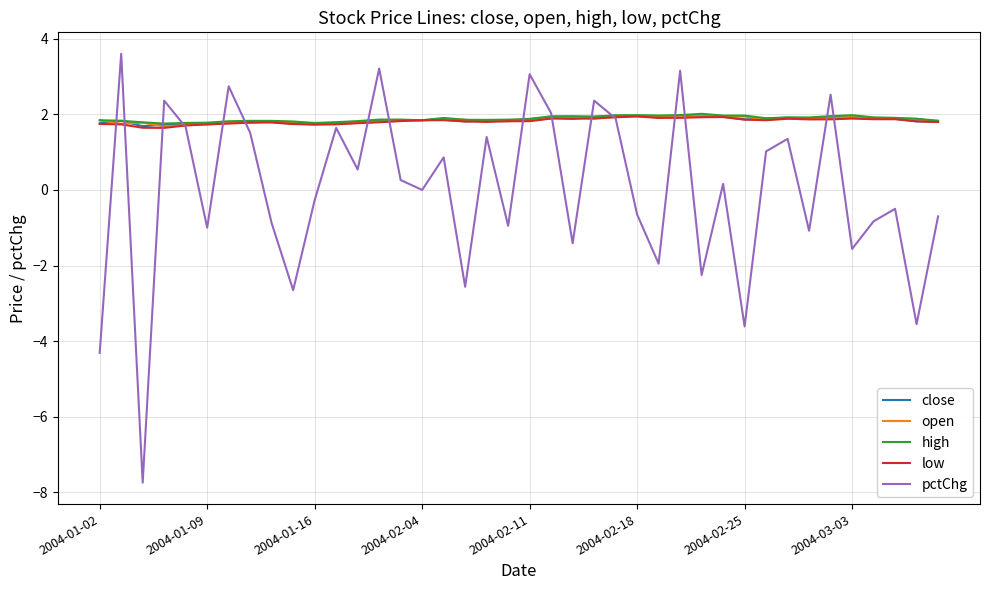

What is the minimum value shown in the chart?

-7.7